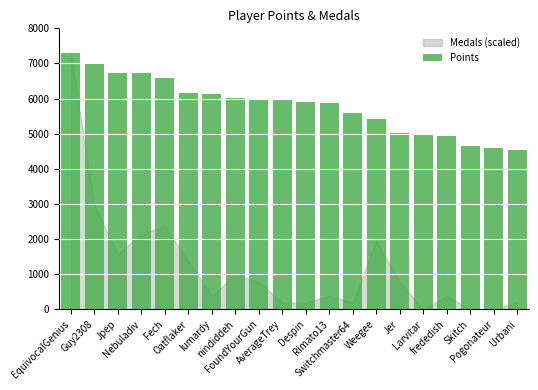

What is the change in value from Despin to frededish?

-965